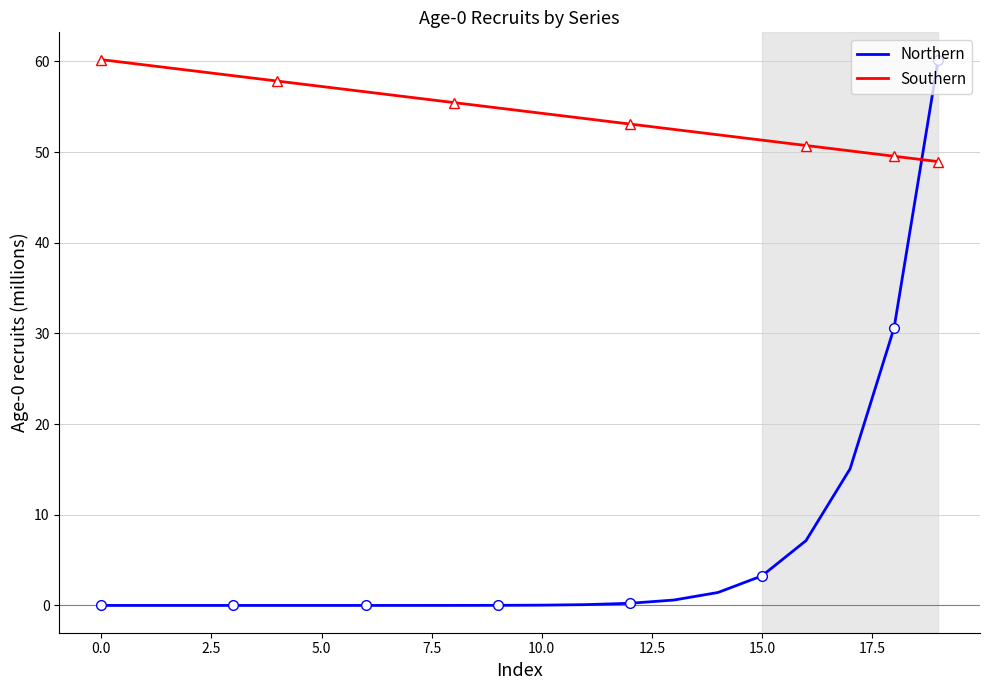

What is the difference between the maximum and minimum values in the Southern series?

11.2